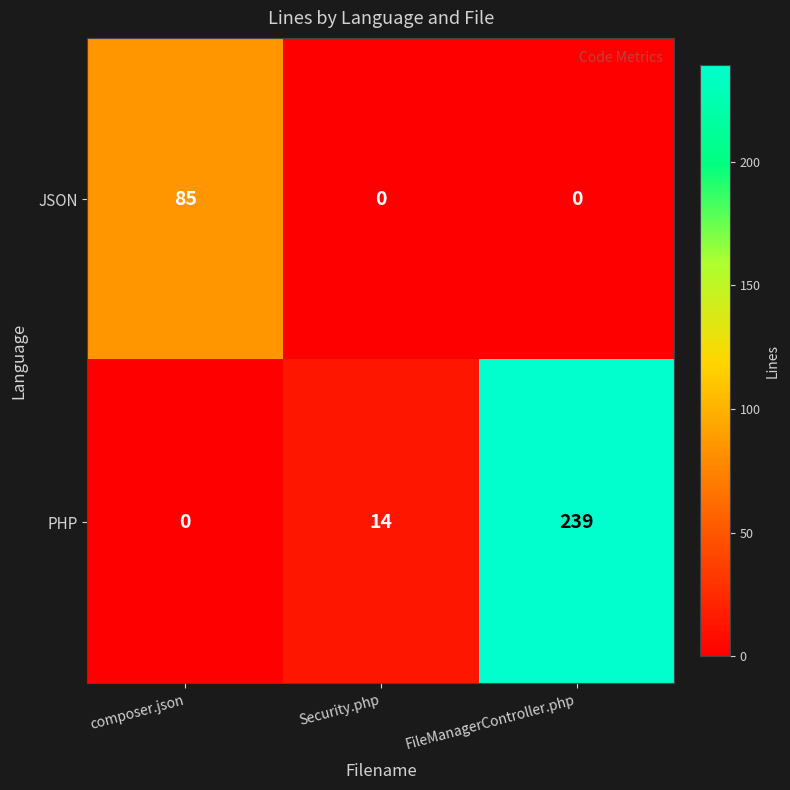

Which series has the largest total across all categories?

PHP